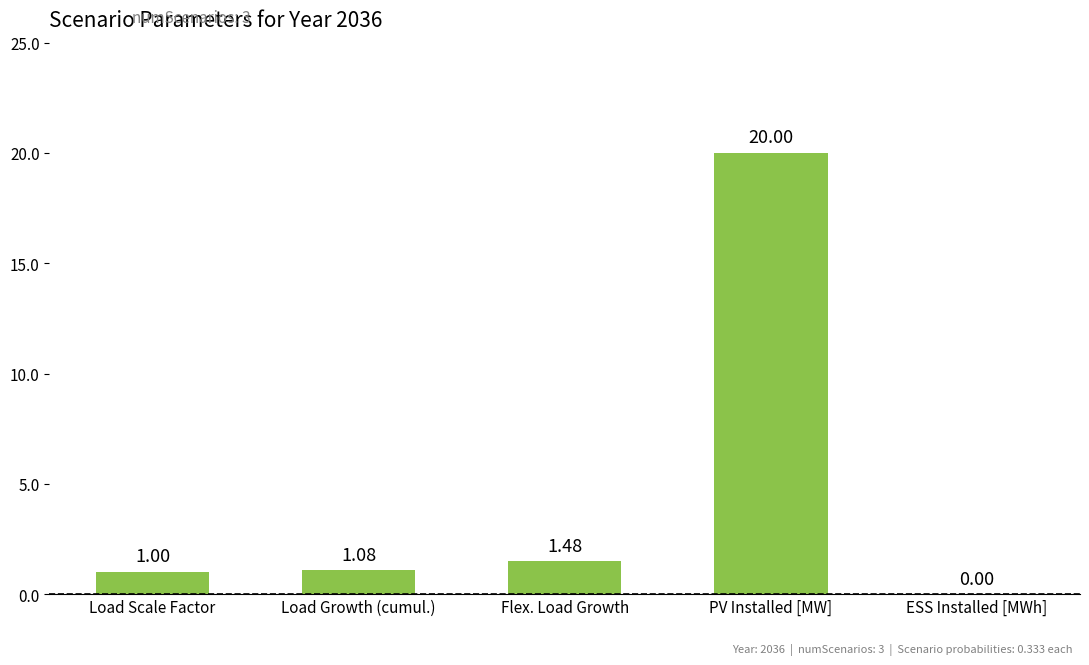

What is the sum of the values at Load Growth (cumul.) and PV Installed [MW]?

21.1